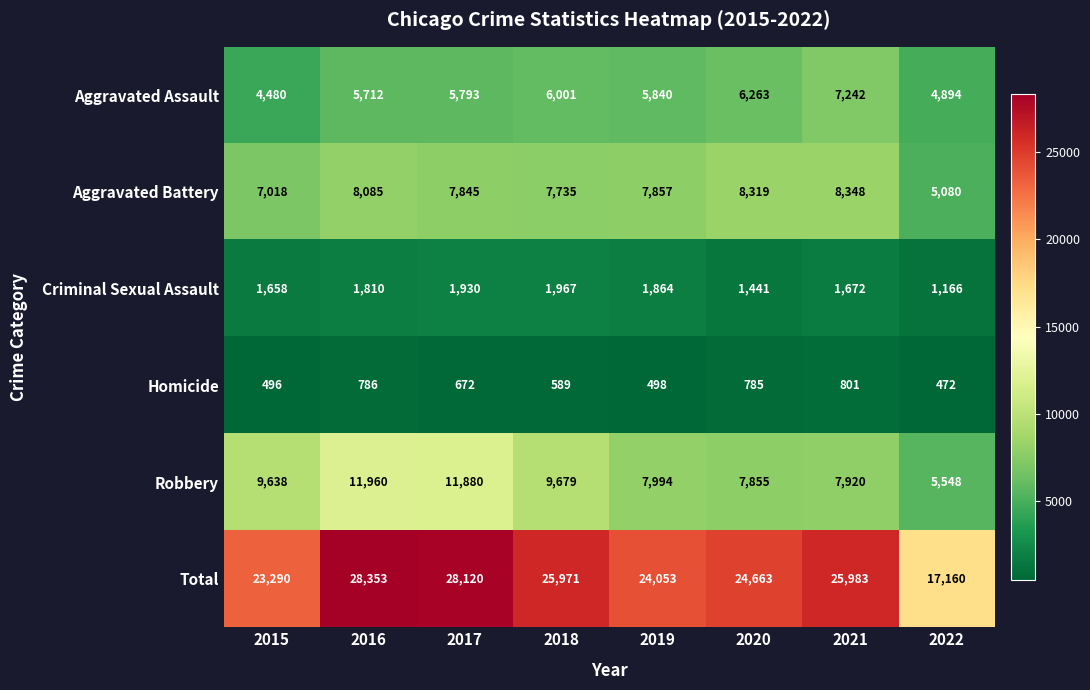

Between 2019 and 2020, which series saw the biggest shift?

Total